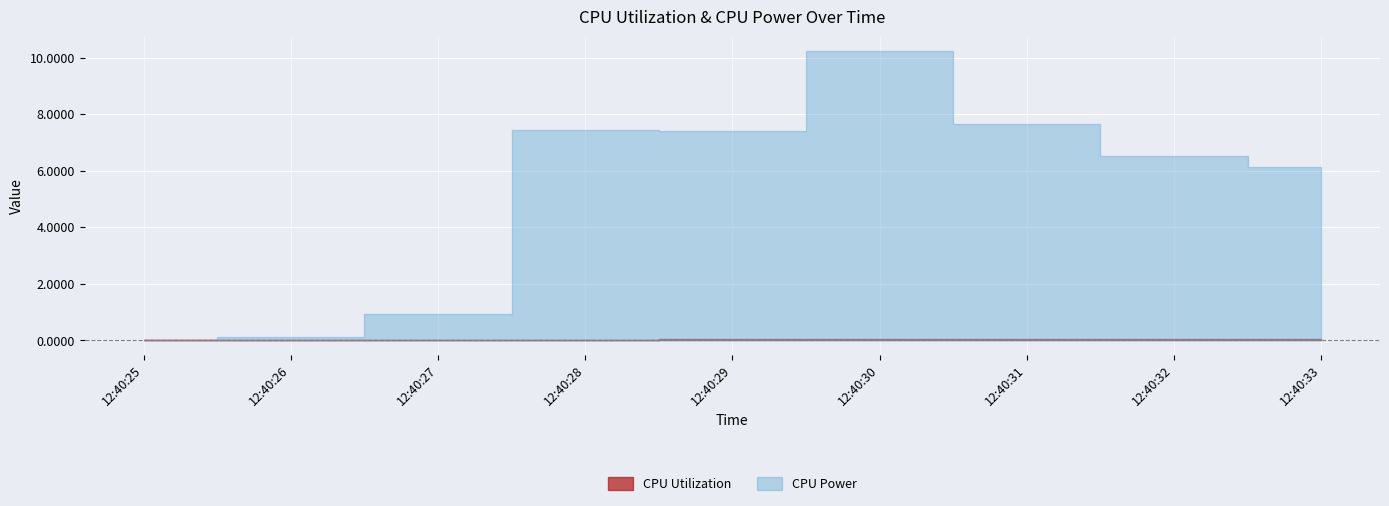

In CPU Utilization, how many points are lower than both neighbors (excluding endpoints)?

1